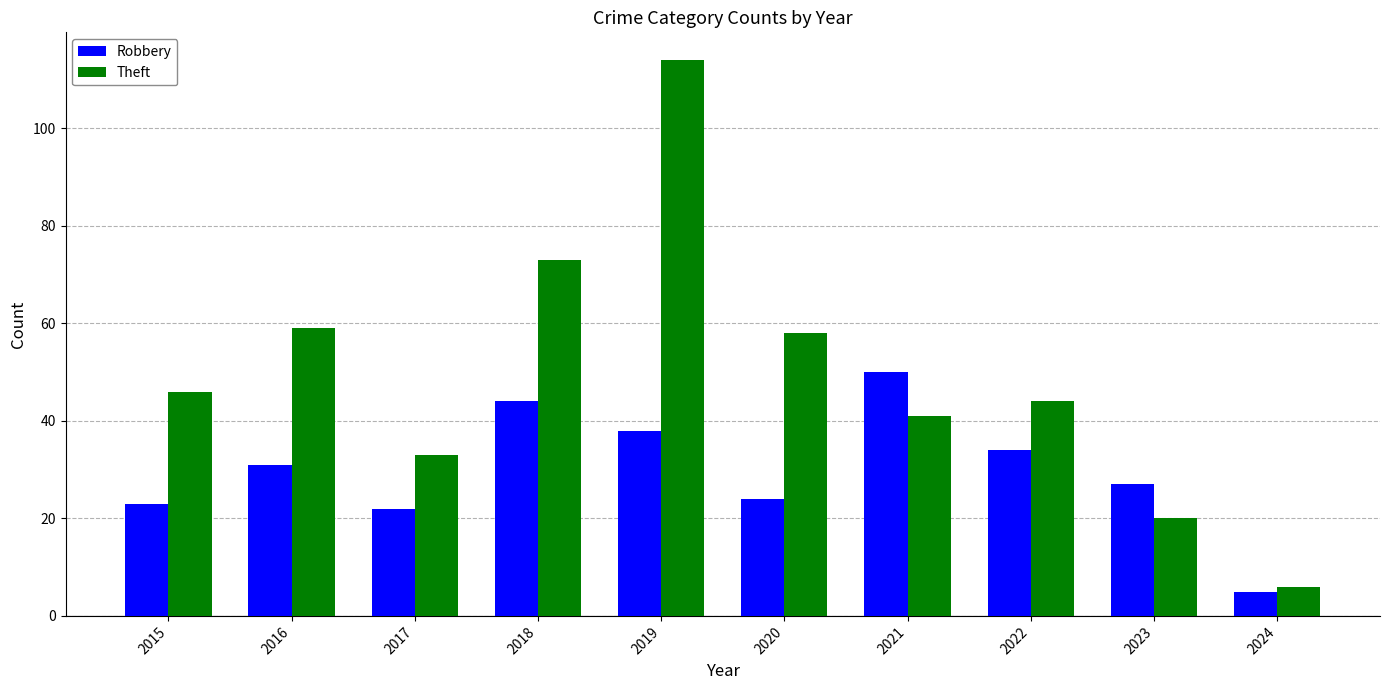

At which label is Robbery closest to 27?

2023